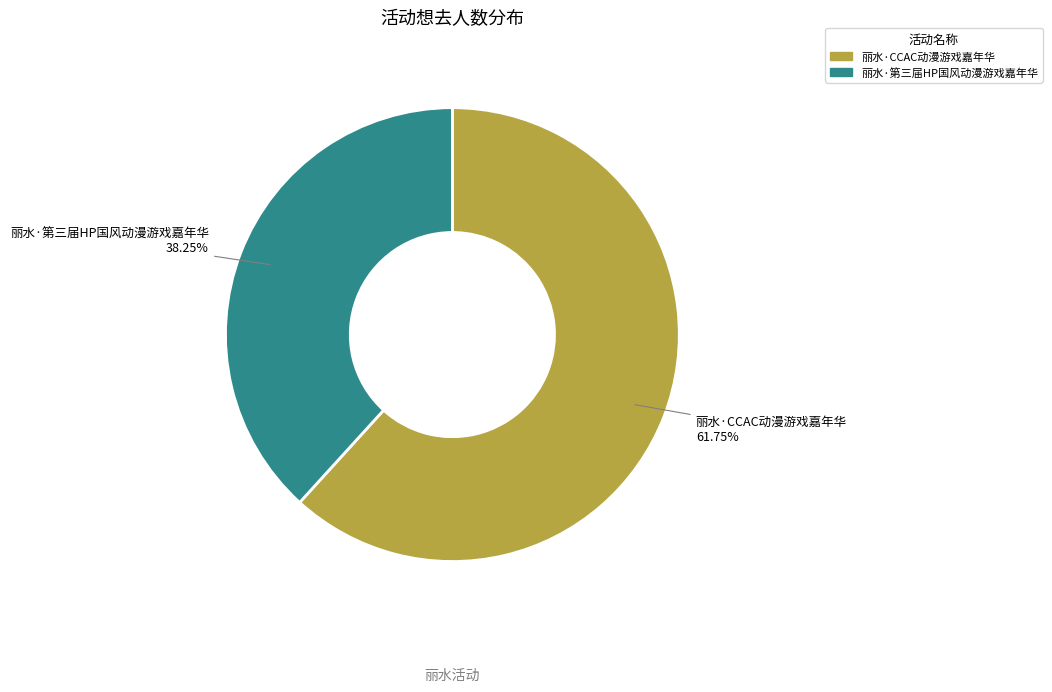

What percentage is the 丽水·第三届HP国风动漫游戏嘉年华 slice, to the nearest percent?

38%